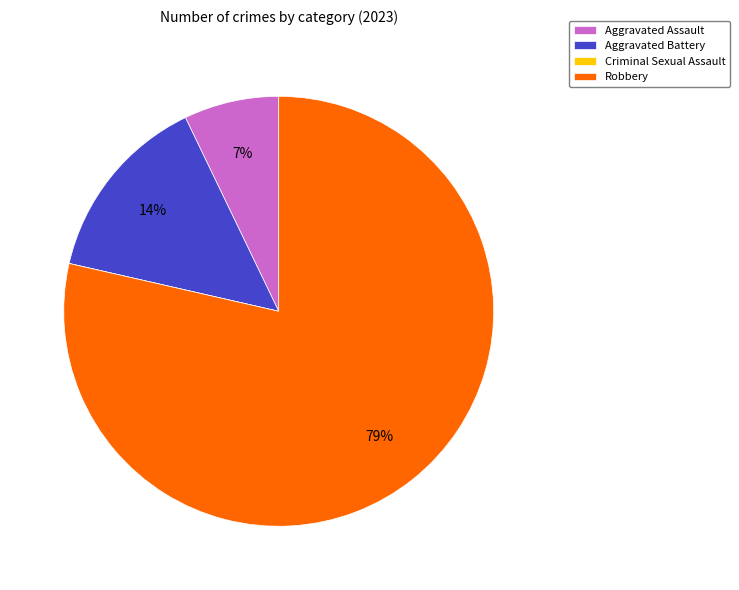

True or false: Robbery accounts for 79% of the total.

True